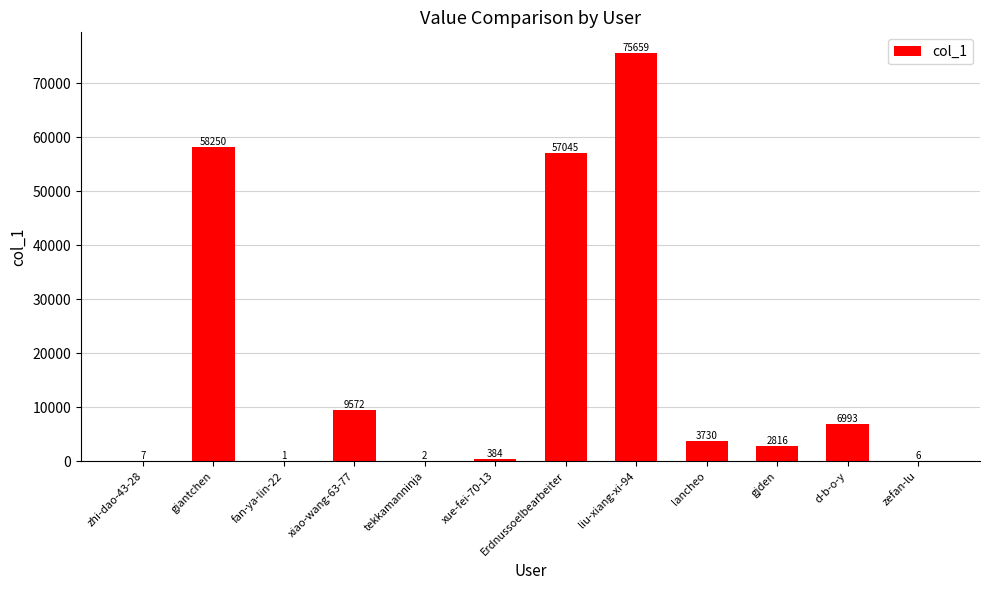

What is the sum of all values?

214465